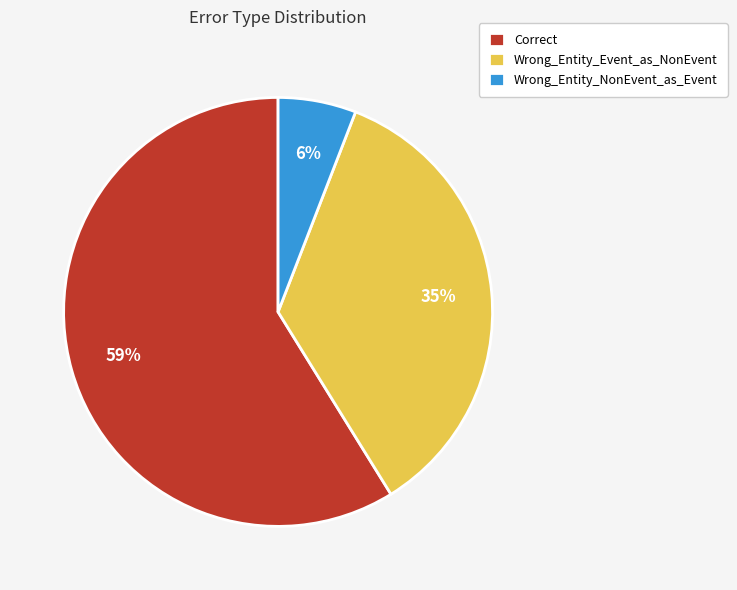

How many segments does this pie chart have?

3